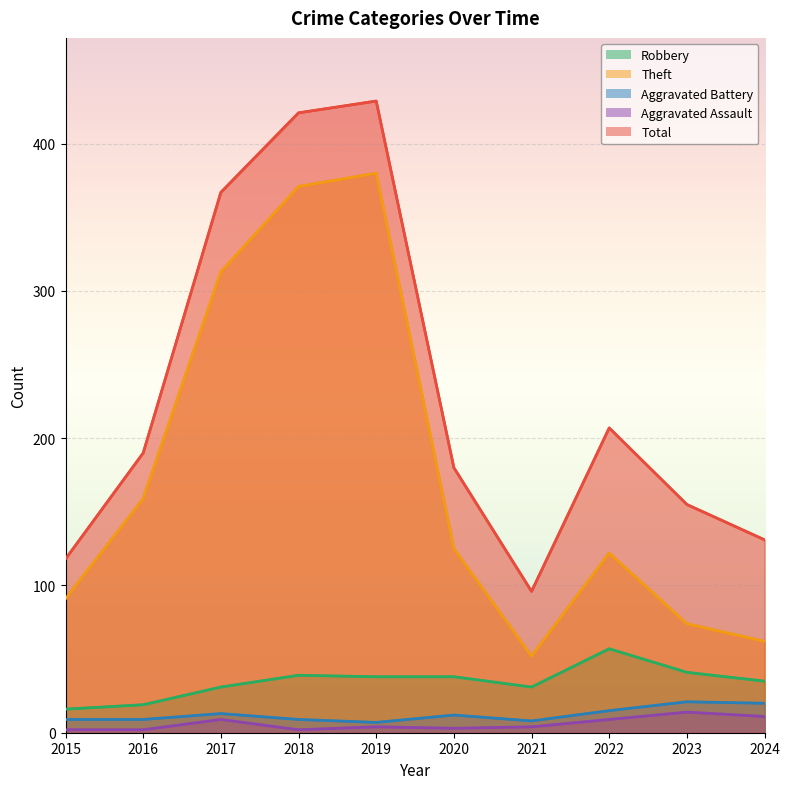

Which series changed the most between 2019 and 2020?

Theft